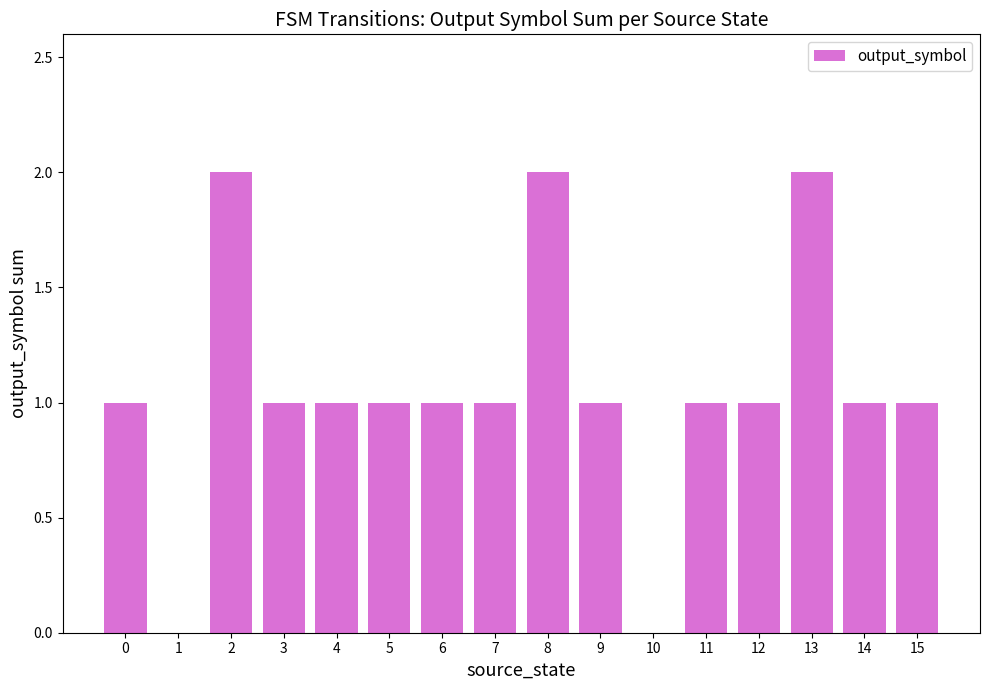

How many distinct data groups are displayed?

1